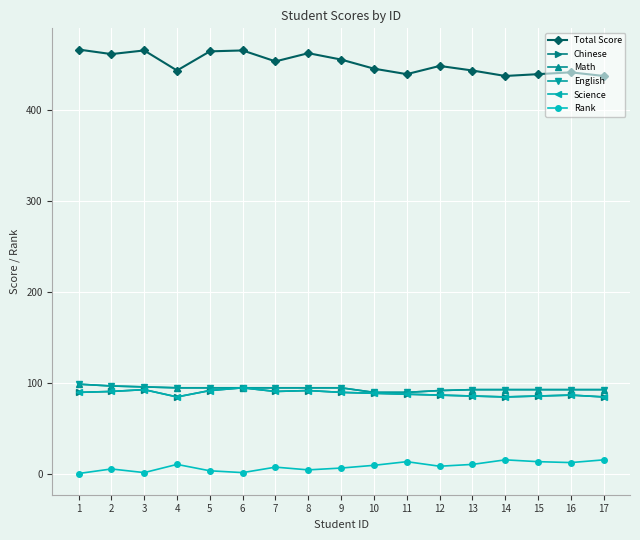

What is the value of the English point at the 4th from the left?

95